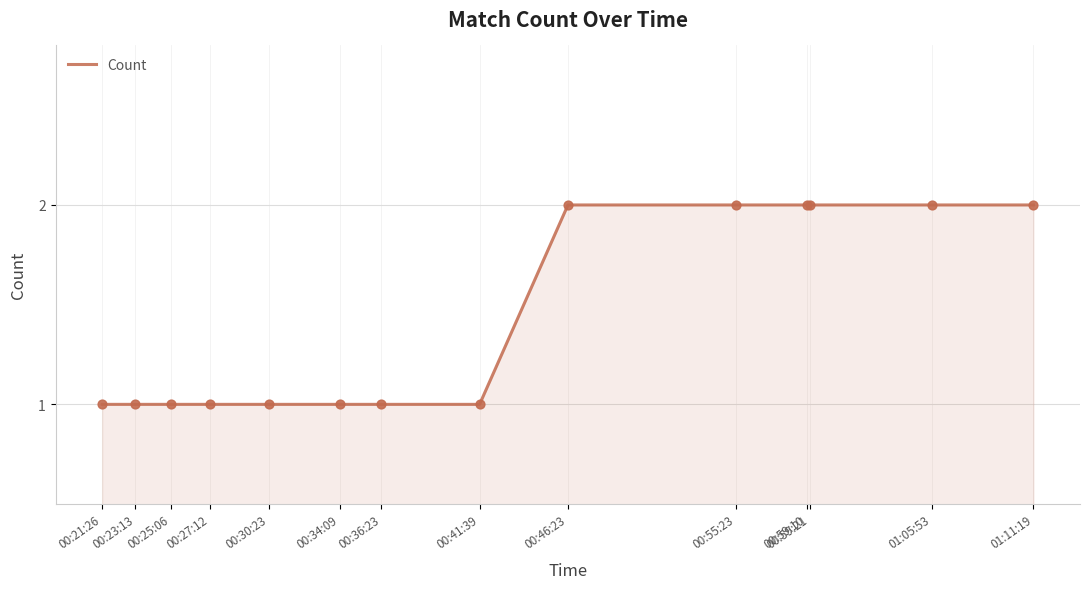

Approximately how many times larger is the value at 00:36:23 compared to 00:30:23?

1.0